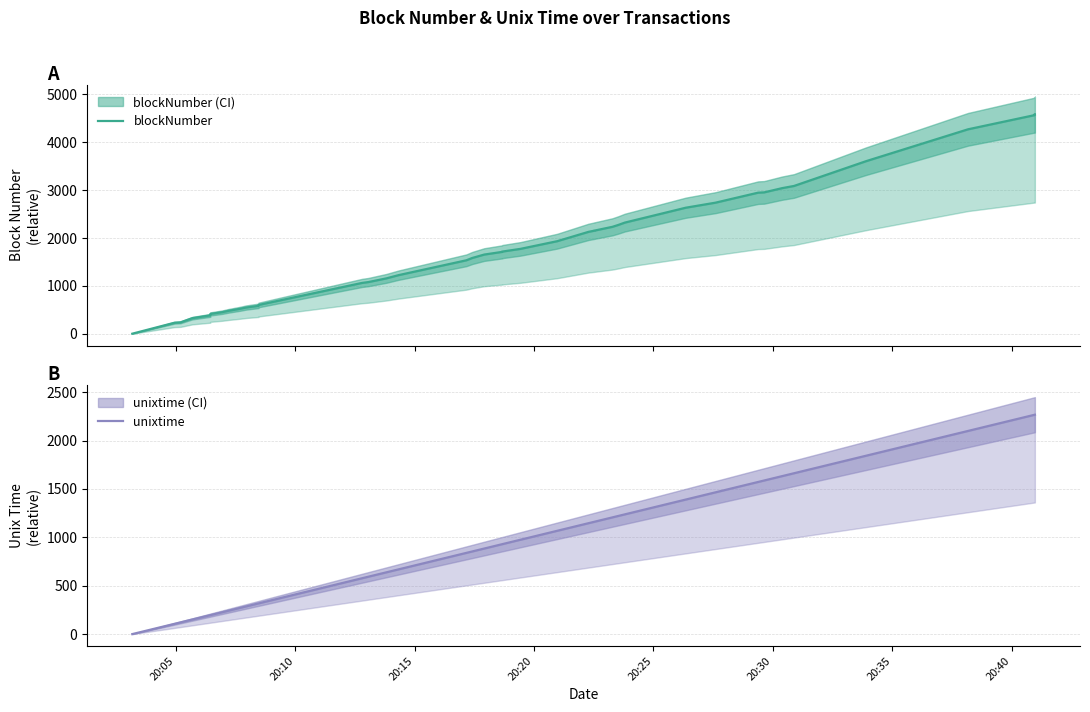

What are all the series names shown in the legend?

blockNumber, unixtime